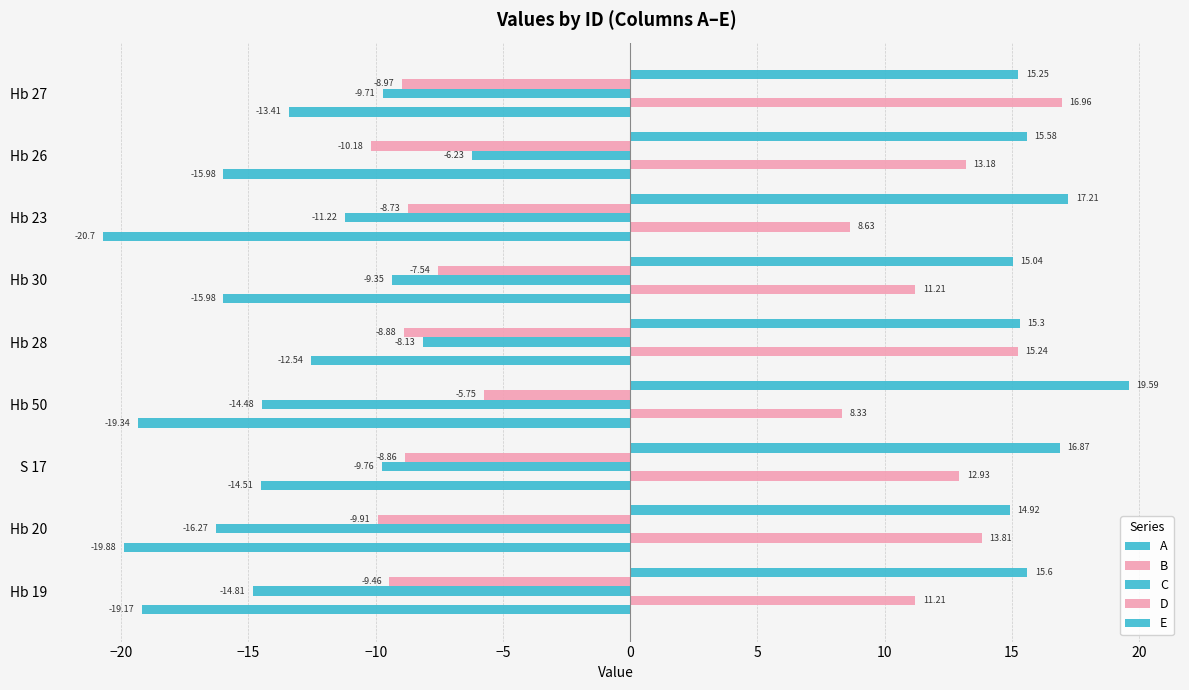

How many values in the C series are below -9?

7